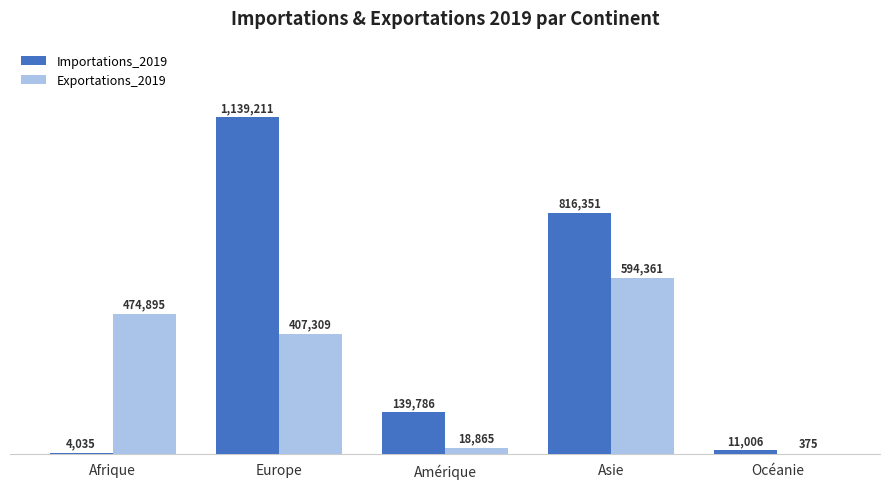

What is the label of the 3rd bar from the left?

Amérique